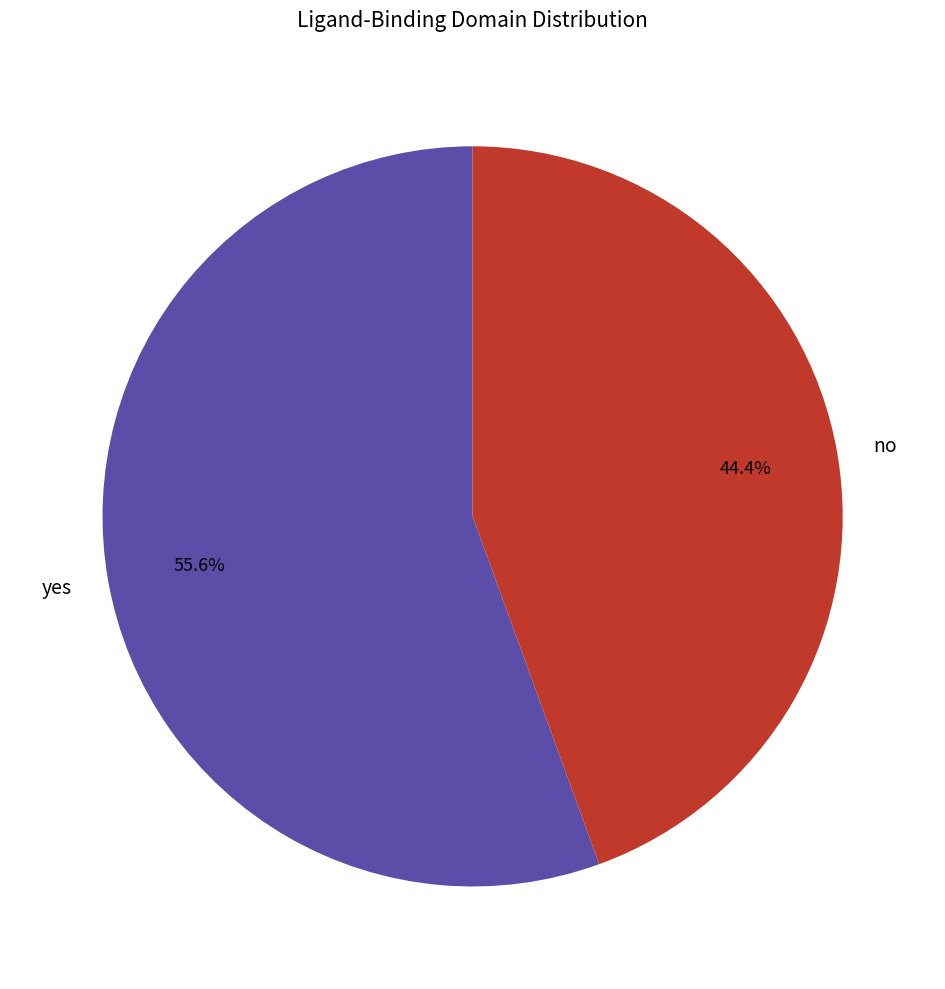

Approximately how many times larger is the value at no compared to yes?

0.8